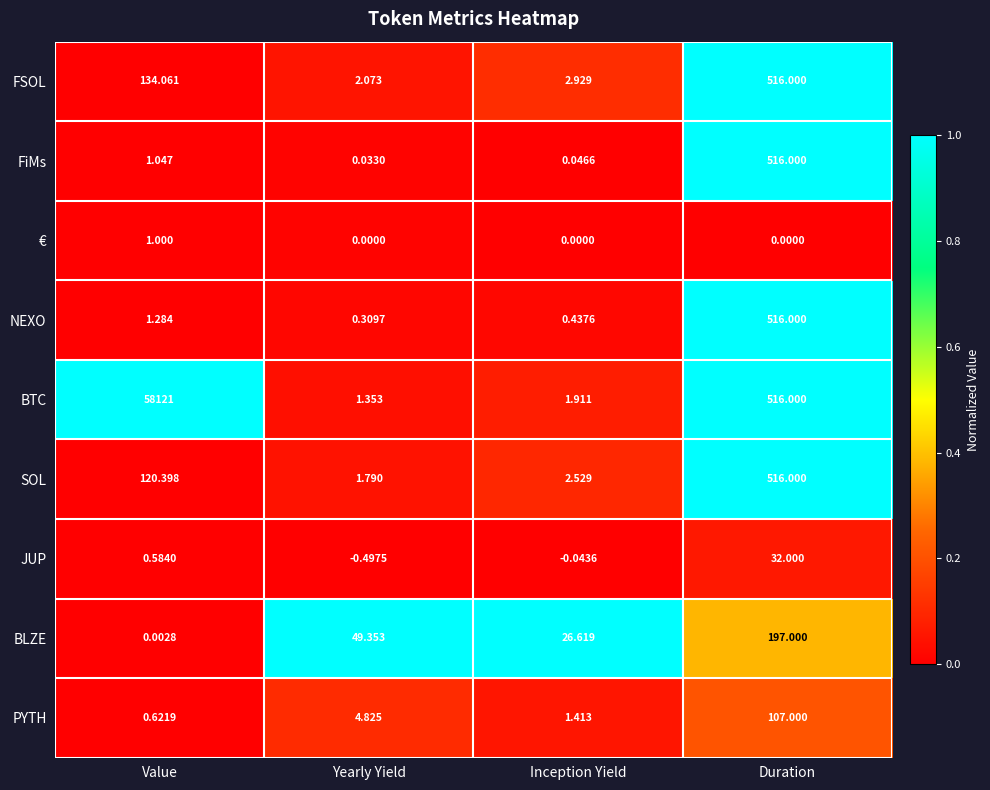

Where is FSOL nearest to the value 259?

Value